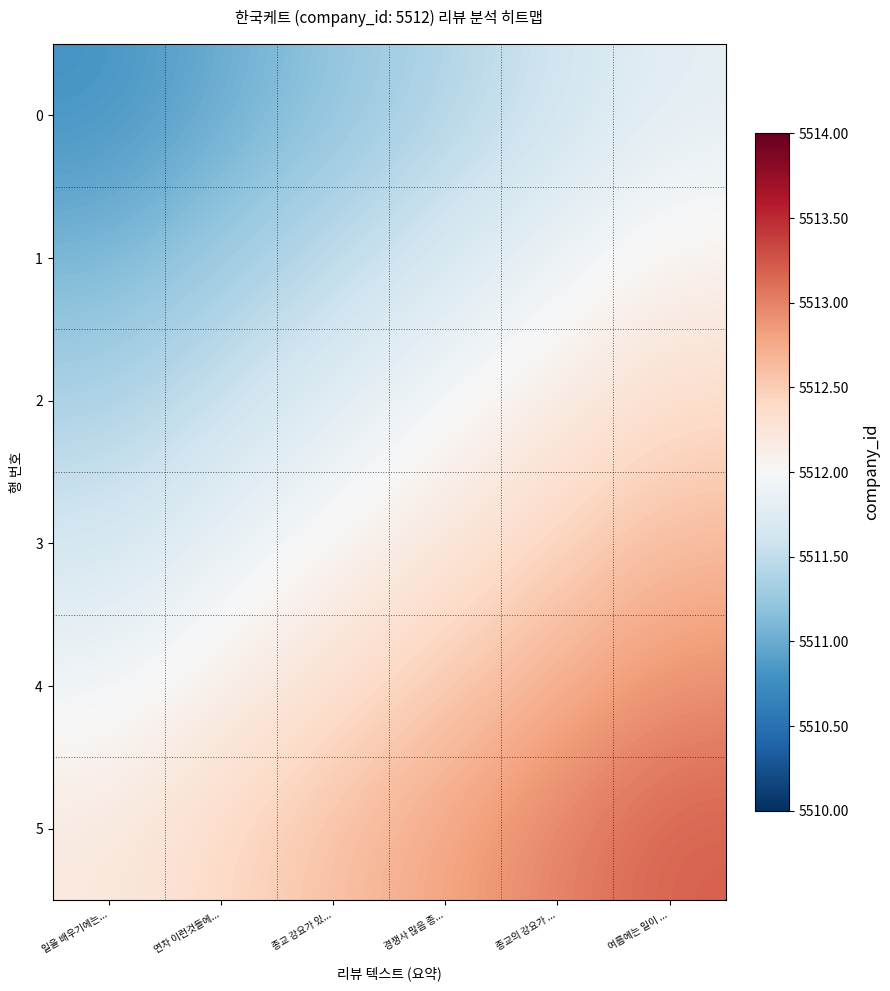

What is the total value across all series at 연차 이런것들에...?

33070.2